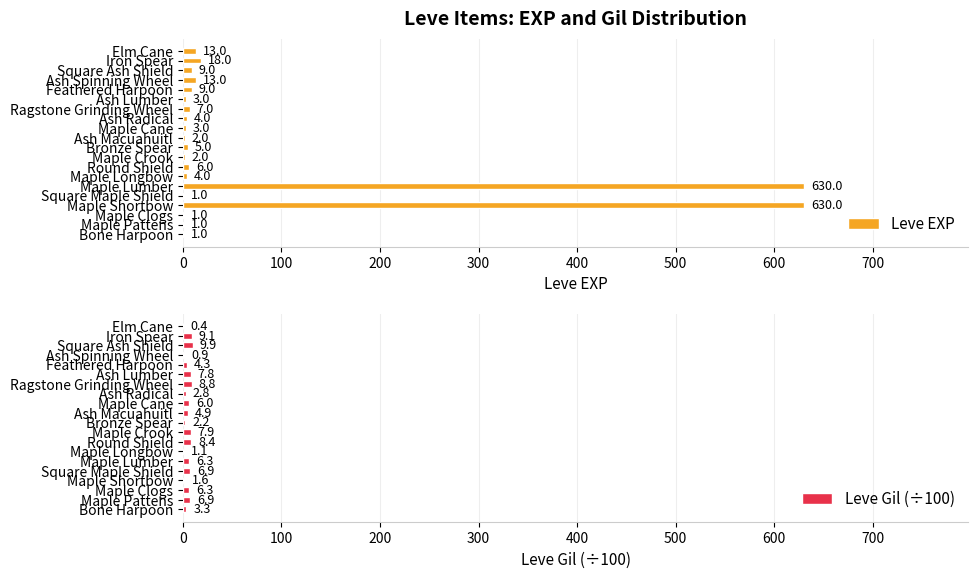

What is the highest value of the Leve Gil (÷100) series?

9.9